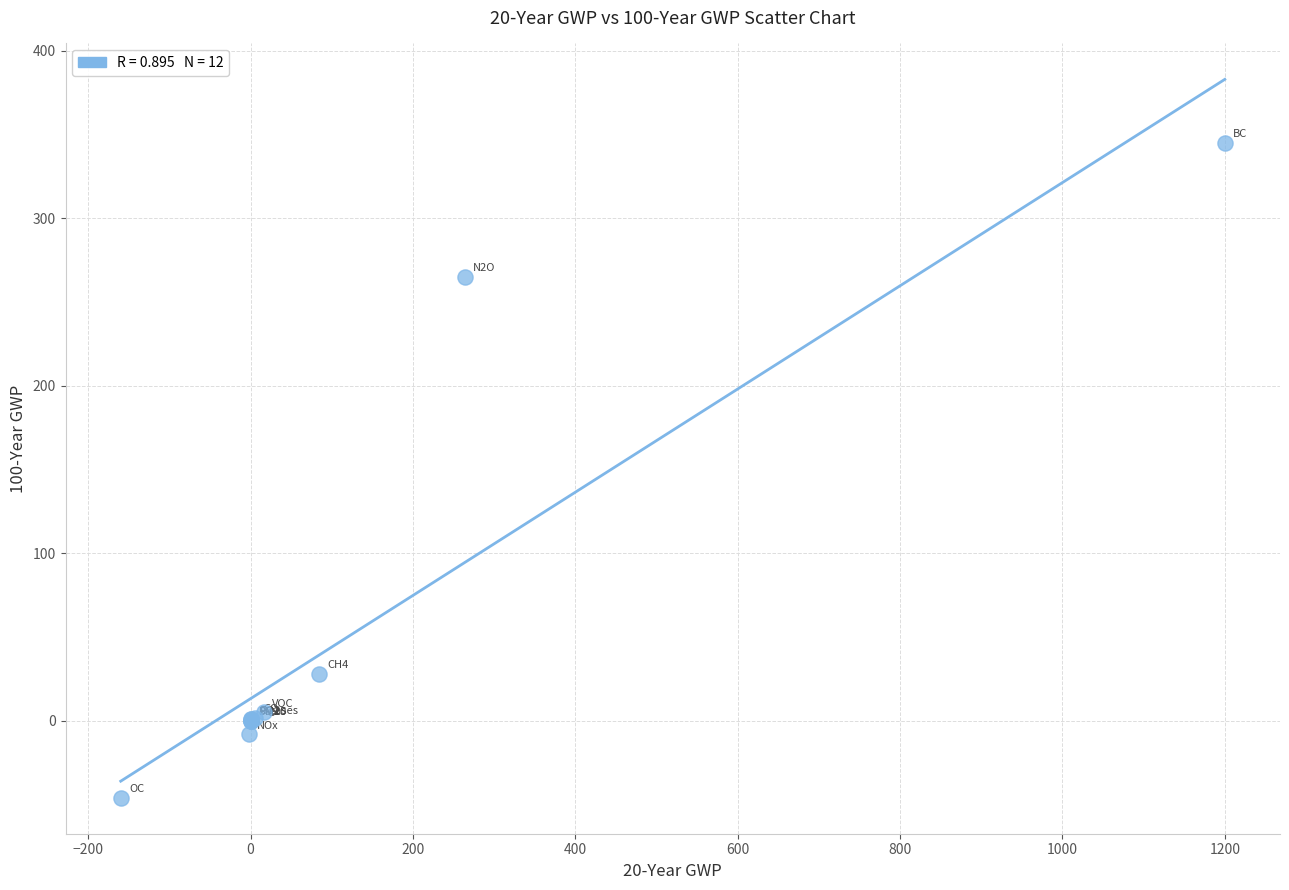

What Y value in the scatter plot is closest to 149?

265.0